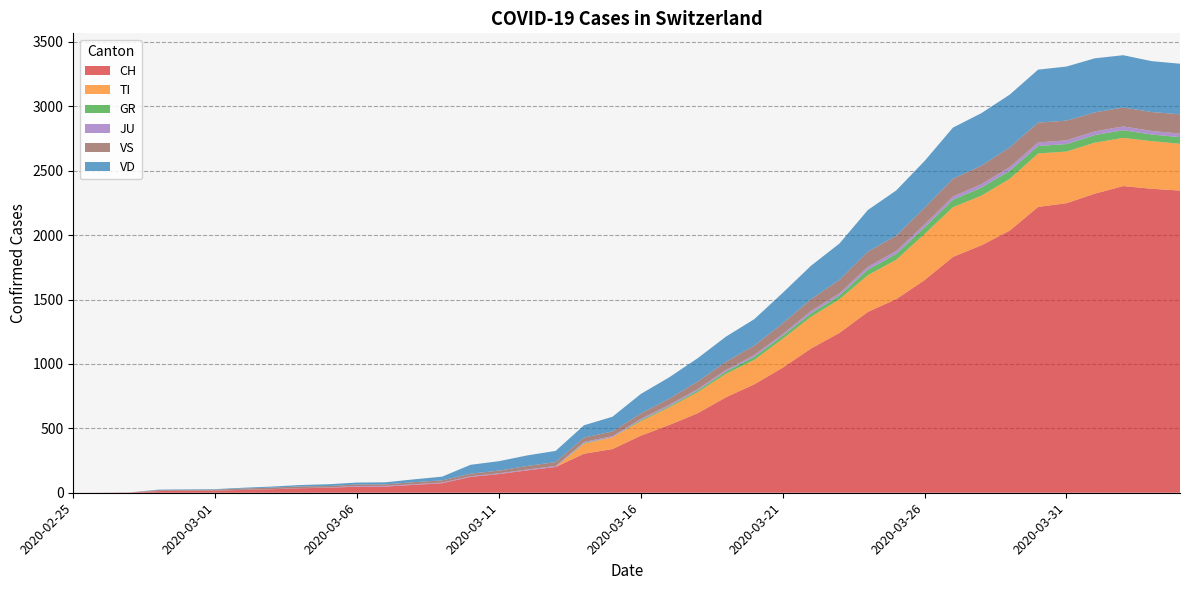

Reading right to left, transcribe all the data shown in this chart.

CH: 2020-04-04=2346	2020-04-03=2360	2020-04-02=2381	2020-04-01=2322	2020-03-31=2248	2020-03-30=2219	2020-03-29=2035	2020-03-28=1921	2020-03-27=1831	2020-03-26=1651	2020-03-25=1503	2020-03-24=1404	2020-03-23=1241	2020-03-22=1120	2020-03-21=971	2020-03-20=842	2020-03-19=741	2020-03-18=617	2020-03-17=526	2020-03-16=443	2020-03-15=339	2020-03-14=303	2020-03-13=200	2020-03-12=174	2020-03-11=145	2020-03-10=123	2020-03-09=74	2020-03-08=61	2020-03-07=48	2020-03-06=47	2020-03-05=39	2020-03-04=35	2020-03-03=27	2020-03-02=22	2020-03-01=16	2020-02-29=15	2020-02-28=13	2020-02-27=2	2020-02-26=1	2020-02-25=0
TI: 2020-04-04=363	2020-04-03=370	2020-04-02=374	2020-04-01=396	2020-03-31=401	2020-03-30=415	2020-03-29=402	2020-03-28=385	2020-03-27=386	2020-03-26=358	2020-03-25=306	2020-03-24=285	2020-03-23=261	2020-03-22=246	2020-03-21=224	2020-03-20=190	2020-03-19=182	2020-03-18=163	2020-03-17=137	2020-03-16=112	2020-03-15=92	2020-03-14=77	2020-03-13=0	2020-03-12=0	2020-03-11=0	2020-03-10=0	2020-03-09=0	2020-03-08=0	2020-03-07=0	2020-03-06=0	2020-03-05=0	2020-03-04=0	2020-03-03=0	2020-03-02=0	2020-03-01=0	2020-02-29=0	2020-02-28=0	2020-02-27=0	2020-02-26=0	2020-02-25=0
GR: 2020-04-04=52	2020-04-03=51	2020-04-02=60	2020-04-01=59	2020-03-31=58	2020-03-30=58	2020-03-29=63	2020-03-28=63	2020-03-27=58	2020-03-26=52	2020-03-25=45	2020-03-24=43	2020-03-23=29	2020-03-22=27	2020-03-21=24	2020-03-20=24	2020-03-19=18	2020-03-18=13	2020-03-17=9	2020-03-16=9	2020-03-15=0	2020-03-14=6	2020-03-13=0	2020-03-12=0	2020-03-11=0	2020-03-10=0	2020-03-09=0	2020-03-08=0	2020-03-07=0	2020-03-06=0	2020-03-05=0	2020-03-04=0	2020-03-03=0	2020-03-02=0	2020-03-01=0	2020-02-29=0	2020-02-28=0	2020-02-27=0	2020-02-26=0	2020-02-25=0
JU: 2020-04-04=27	2020-04-03=28	2020-04-02=29	2020-04-01=29	2020-03-31=29	2020-03-30=28	2020-03-29=28	2020-03-28=27	2020-03-27=25	2020-03-26=22	2020-03-25=23	2020-03-24=22	2020-03-23=18	2020-03-22=18	2020-03-21=13	2020-03-20=14	2020-03-19=12	2020-03-18=11	2020-03-17=11	2020-03-16=9	2020-03-15=9	2020-03-14=8	2020-03-13=8	2020-03-12=6	2020-03-11=6	2020-03-10=5	2020-03-09=5	2020-03-08=5	2020-03-07=5	2020-03-06=5	2020-03-05=2	2020-03-04=1	2020-03-03=1	2020-03-02=1	2020-03-01=1	2020-02-29=1	2020-02-28=1	2020-02-27=1	2020-02-26=0	2020-02-25=0
VS: 2020-04-04=150	2020-04-03=147	2020-04-02=147	2020-04-01=147	2020-03-31=153	2020-03-30=154	2020-03-29=153	2020-03-28=143	2020-03-27=138	2020-03-26=129	2020-03-25=119	2020-03-24=118	2020-03-23=104	2020-03-22=92	2020-03-21=83	2020-03-20=73	2020-03-19=64	2020-03-18=59	2020-03-17=47	2020-03-16=42	2020-03-15=36	2020-03-14=34	2020-03-13=30	2020-03-12=28	2020-03-11=21	2020-03-10=20	2020-03-09=17	2020-03-08=16	2020-03-07=12	2020-03-06=12	2020-03-05=11	2020-03-04=13	2020-03-03=12	2020-03-02=10	2020-03-01=7	2020-02-29=6	2020-02-28=6	2020-02-27=0	2020-02-26=0	2020-02-25=0
VD: 2020-04-04=393	2020-04-03=395	2020-04-02=406	2020-04-01=420	2020-03-31=420	2020-03-30=411	2020-03-29=410	2020-03-28=408	2020-03-27=397	2020-03-26=364	2020-03-25=351	2020-03-24=323	2020-03-23=282	2020-03-22=260	2020-03-21=237	2020-03-20=205	2020-03-19=195	2020-03-18=181	2020-03-17=166	2020-03-16=152	2020-03-15=114	2020-03-14=96	2020-03-13=87	2020-03-12=82	2020-03-11=73	2020-03-10=69	2020-03-09=29	2020-03-08=22	2020-03-07=16	2020-03-06=15	2020-03-05=14	2020-03-04=11	2020-03-03=8	2020-03-02=6	2020-03-01=4	2020-02-29=4	2020-02-28=4	2020-02-27=0	2020-02-26=0	2020-02-25=0